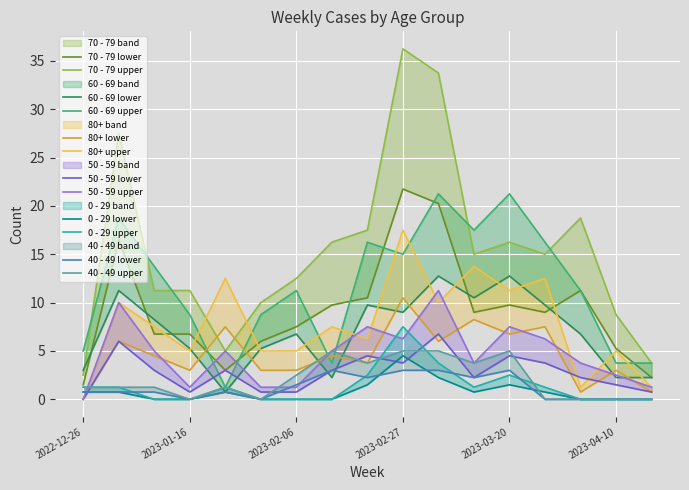

What is the difference between the second highest and minimum values in the 70 - 79 series?

18.8